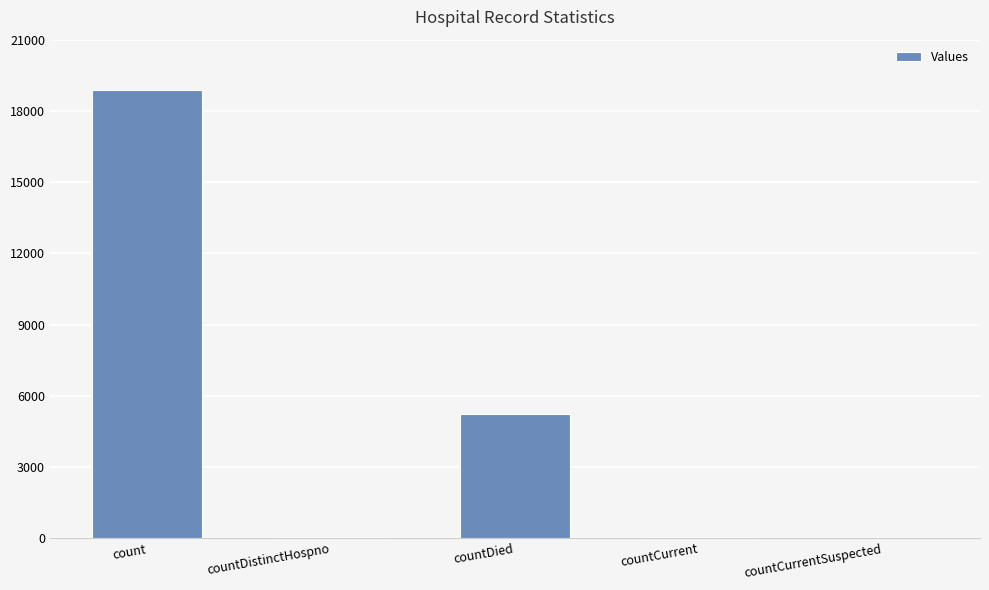

What is the sum of all values?

24166